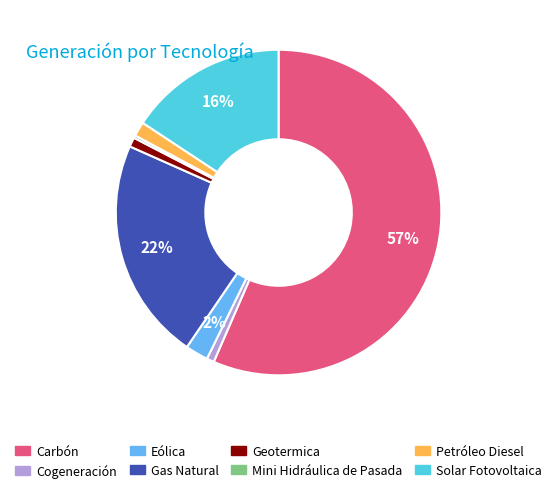

Between Eólica and Geotermica, which is larger?

Eólica